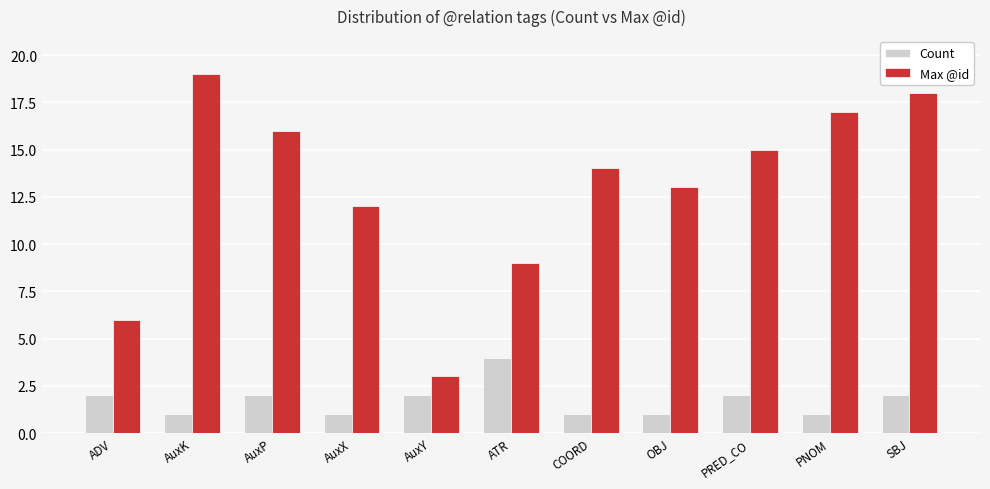

Reading left to right, extract all data points from this chart.

Count: ADV=2	AuxK=1	AuxP=2	AuxX=1	AuxY=2	ATR=4	COORD=1	OBJ=1	PRED_CO=2	PNOM=1	SBJ=2
Max @id: ADV=6	AuxK=19	AuxP=16	AuxX=12	AuxY=3	ATR=9	COORD=14	OBJ=13	PRED_CO=15	PNOM=17	SBJ=18